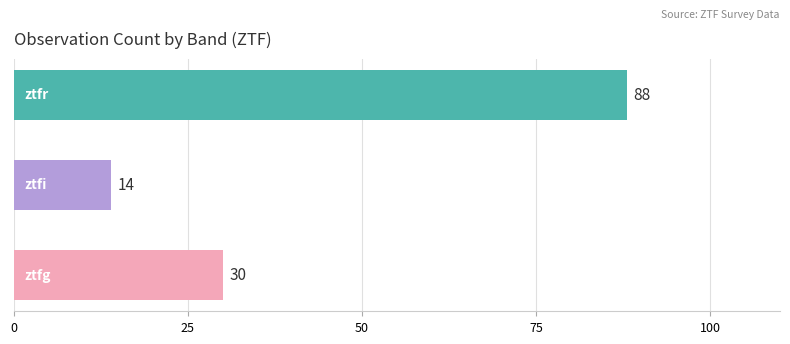

What is the sum of all values?

132